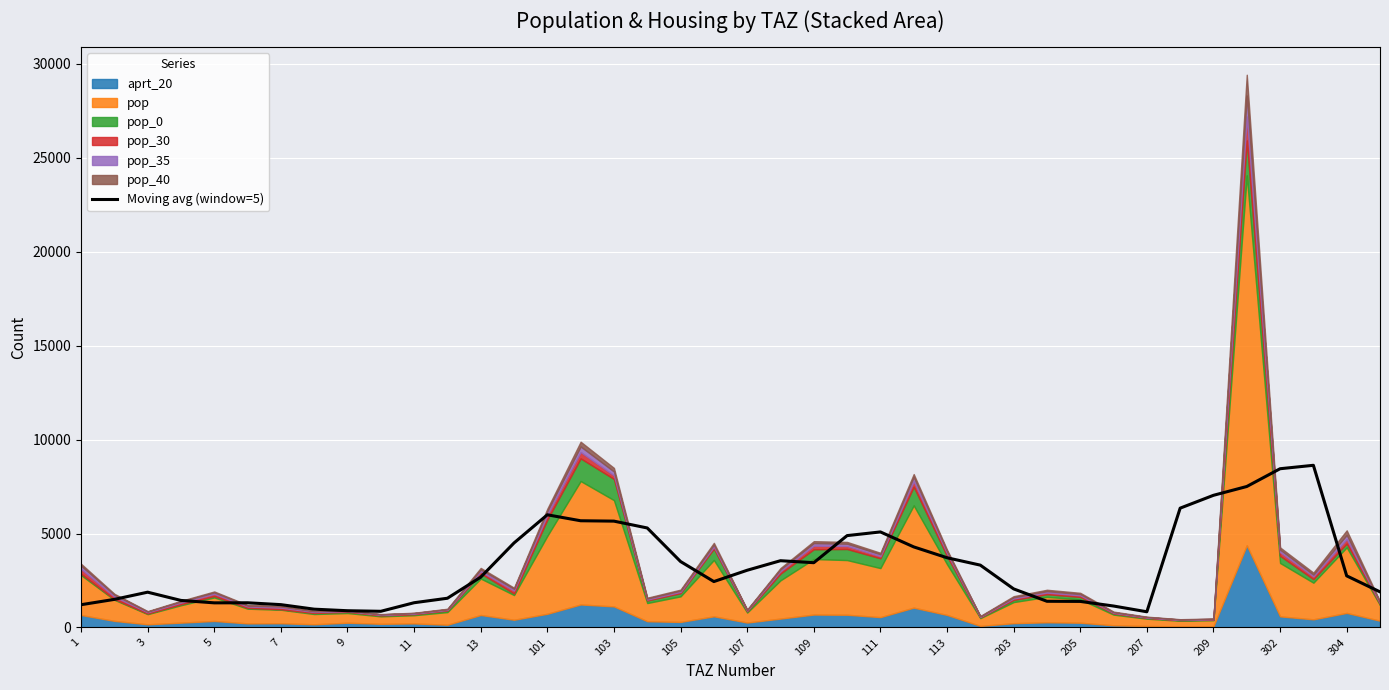

How many points are lower than both their immediate neighbors (excluding endpoints)?

5